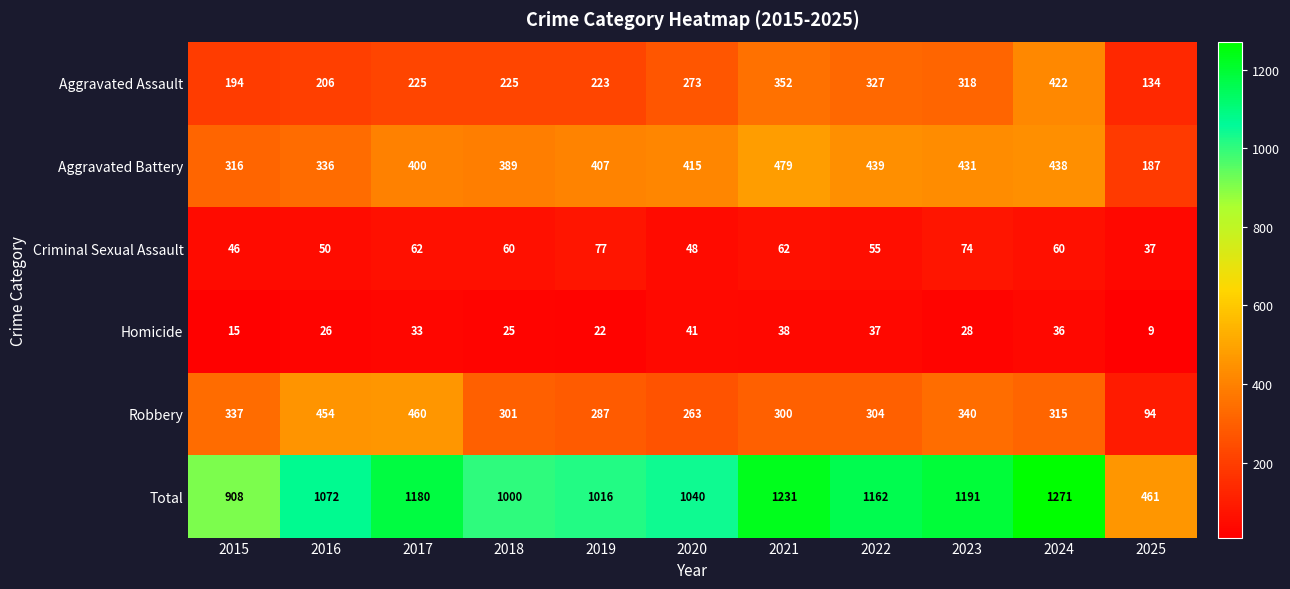

What is the sum of the Criminal Sexual Assault values at 2023 and 2022?

129